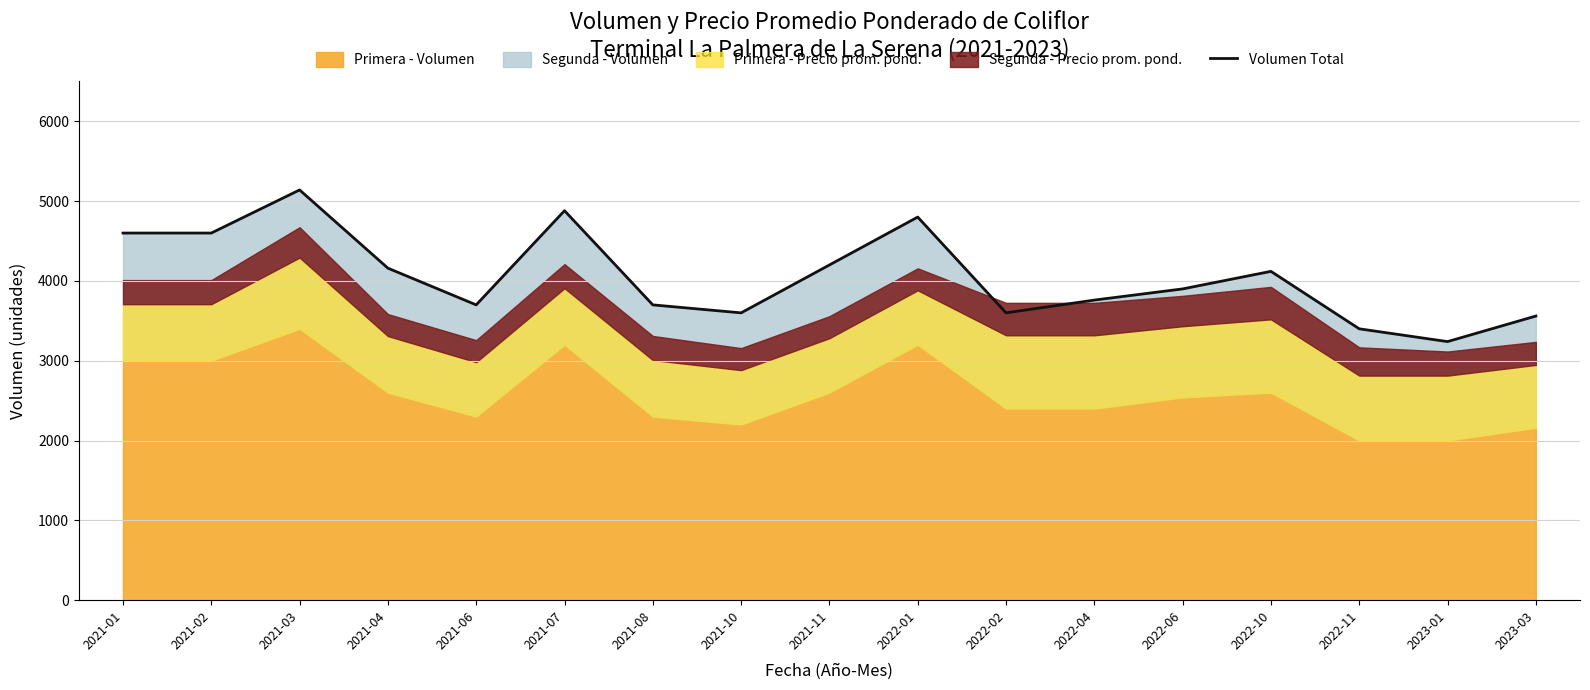

What is the average value?

4056